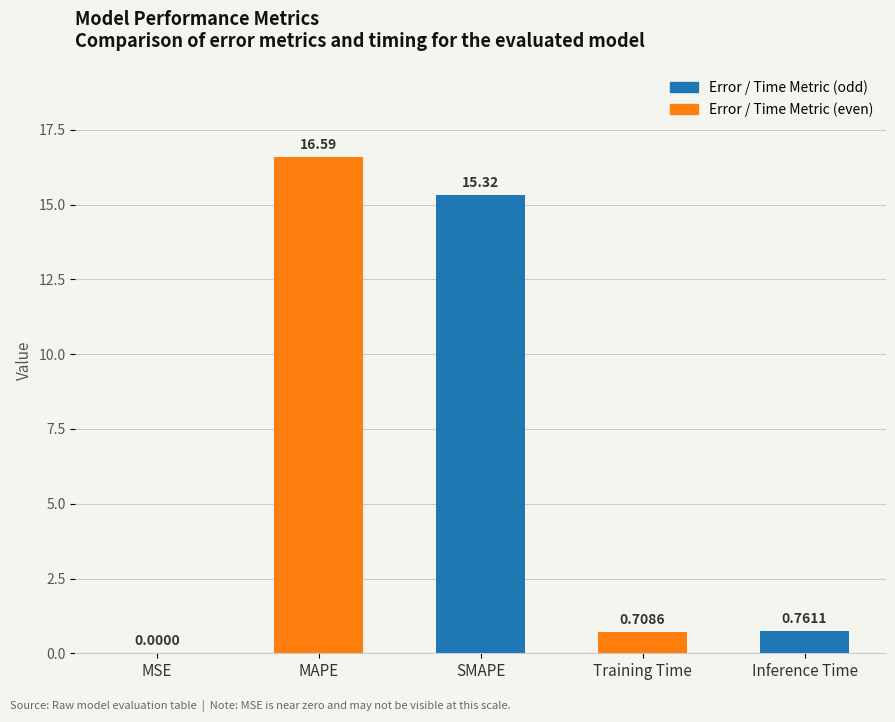

Count the number of data series in this chart.

1